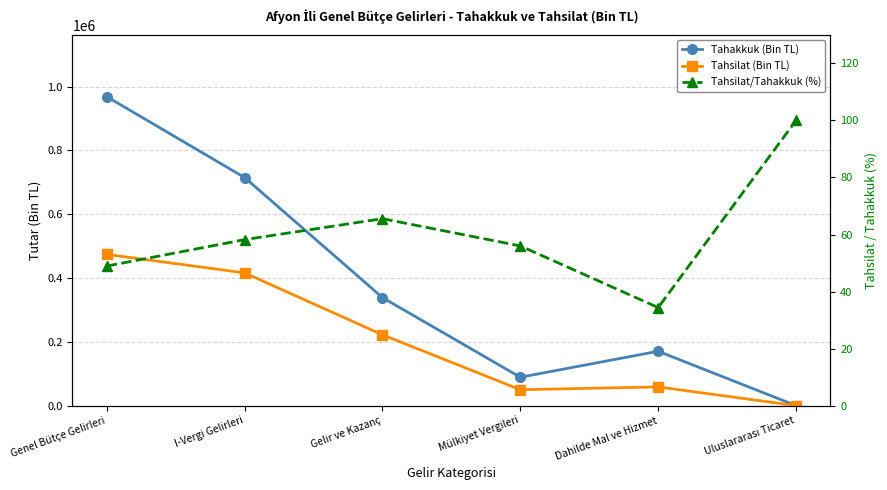

True or false: Tahsilat (Bin TL) has a value of 27.0 at Uluslararası Ticaret.

True